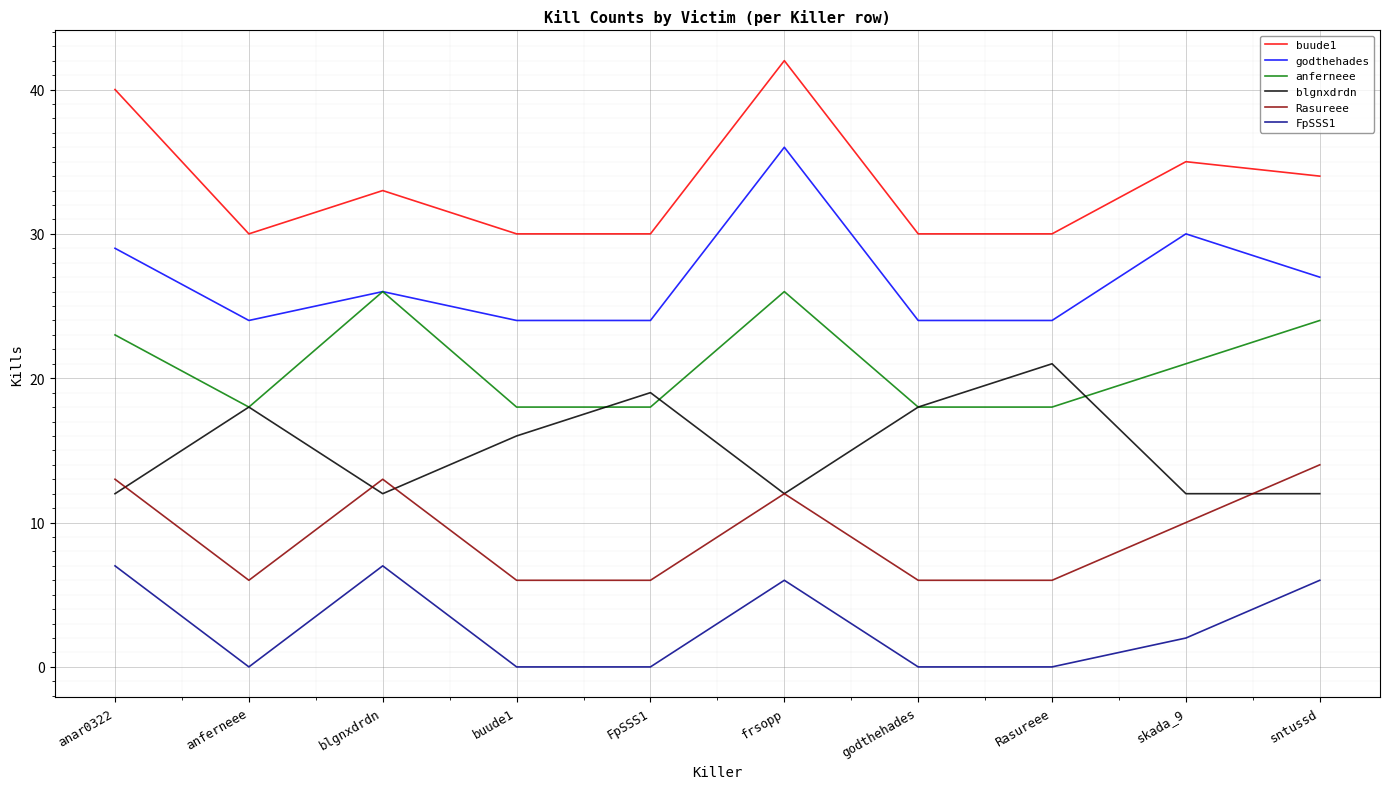

Reading right to left, list all the values displayed in this chart.

buude1: sntussd=34	skada_9=35	Rasureee=30	godthehades=30	frsopp=42	FpSSS1=30	buude1=30	blgnxdrdn=33	anferneee=30	anar0322=40
godthehades: sntussd=27	skada_9=30	Rasureee=24	godthehades=24	frsopp=36	FpSSS1=24	buude1=24	blgnxdrdn=26	anferneee=24	anar0322=29
anferneee: sntussd=24	skada_9=21	Rasureee=18	godthehades=18	frsopp=26	FpSSS1=18	buude1=18	blgnxdrdn=26	anferneee=18	anar0322=23
blgnxdrdn: sntussd=12	skada_9=12	Rasureee=21	godthehades=18	frsopp=12	FpSSS1=19	buude1=16	blgnxdrdn=12	anferneee=18	anar0322=12
Rasureee: sntussd=14	skada_9=10	Rasureee=6	godthehades=6	frsopp=12	FpSSS1=6	buude1=6	blgnxdrdn=13	anferneee=6	anar0322=13
FpSSS1: sntussd=6	skada_9=2	Rasureee=0	godthehades=0	frsopp=6	FpSSS1=0	buude1=0	blgnxdrdn=7	anferneee=0	anar0322=7